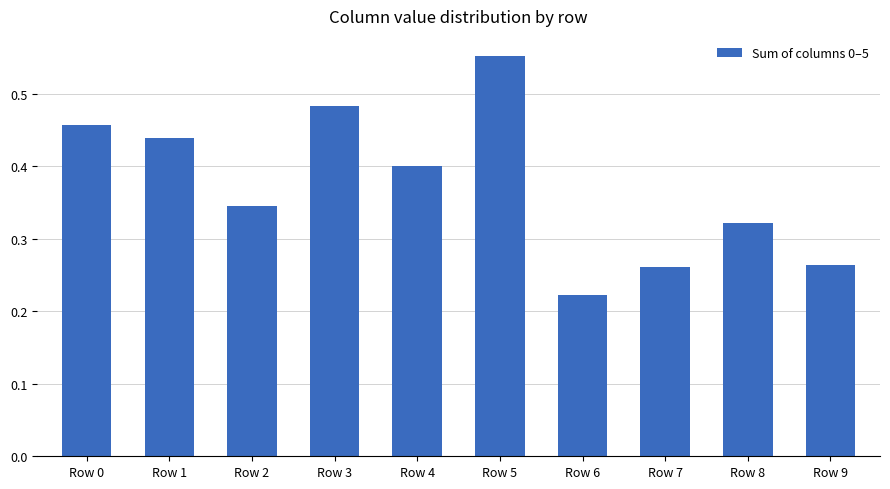

How many bars are there in total?

10